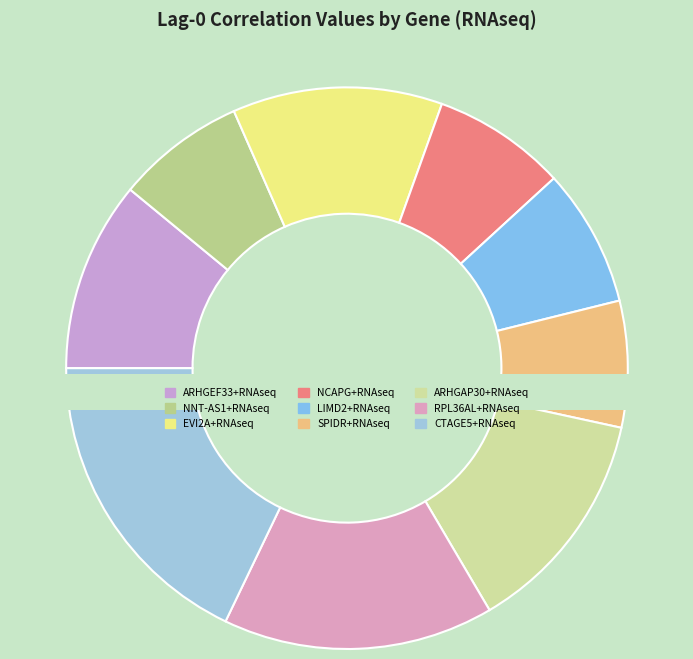

The ARHGAP30+RNAseq slice represents 6% of the pie. True or false?

False